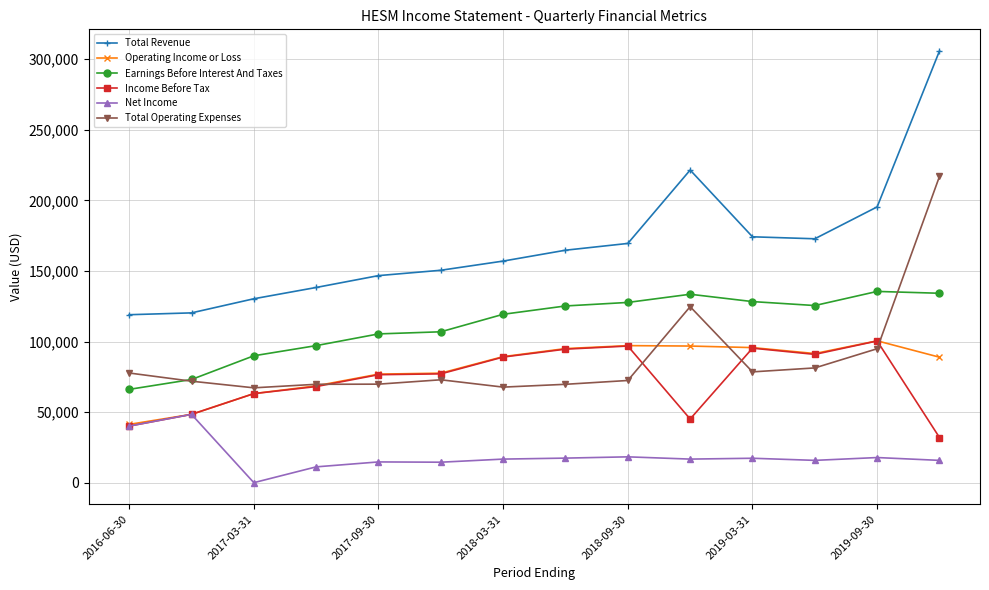

Which series has the largest range (max minus min)?

Total Revenue